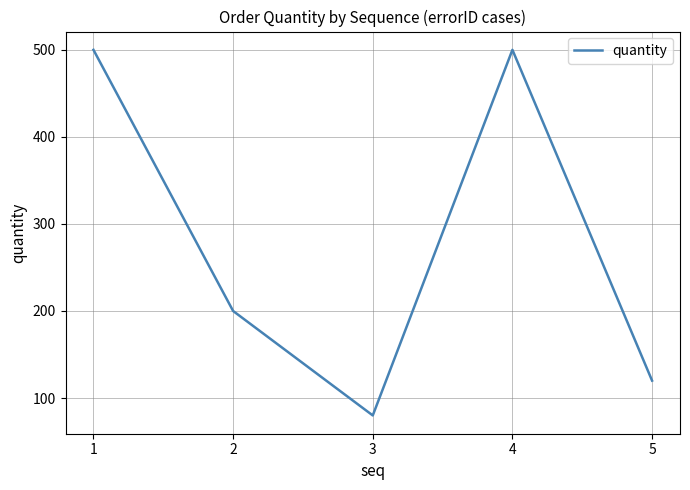

What is the approximate value at 5, to the nearest 5?

120